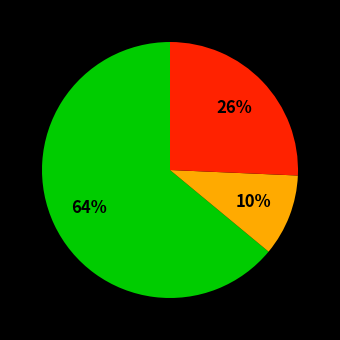

Is there any slice that represents more than half of the pie?

Yes